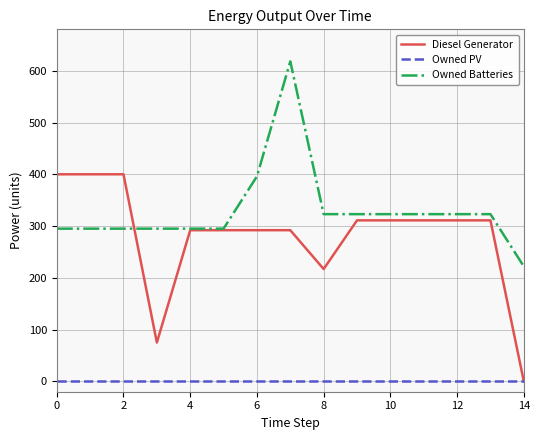

True or false: Owned Batteries and Owned PV intersect in this chart.

False